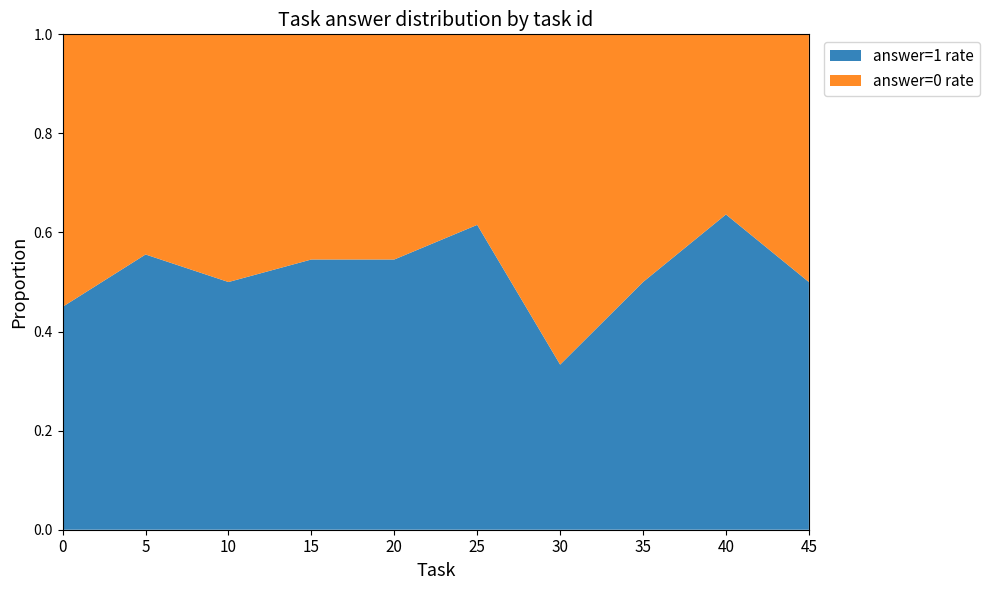

The answer=1 rate series shows 0.8 at 15. True or false?

False